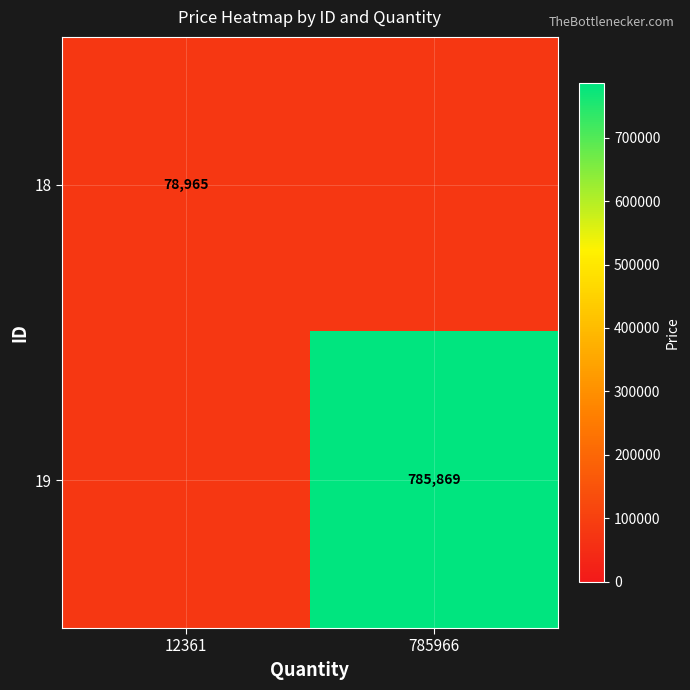

At which label does 19 reach its minimum?

12361